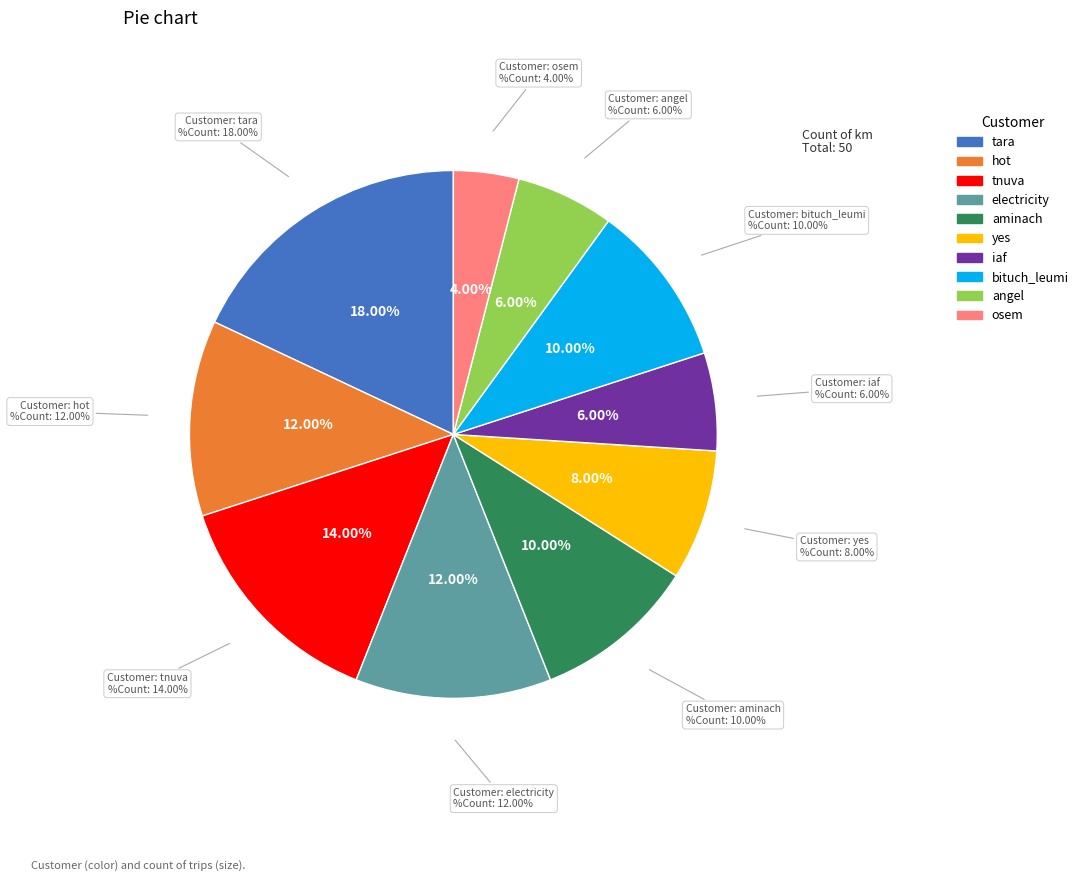

Rank the categories by value from lowest to highest.

osem, iaf, angel, yes, aminach, bituch_leumi, hot, electricity, tnuva, tara